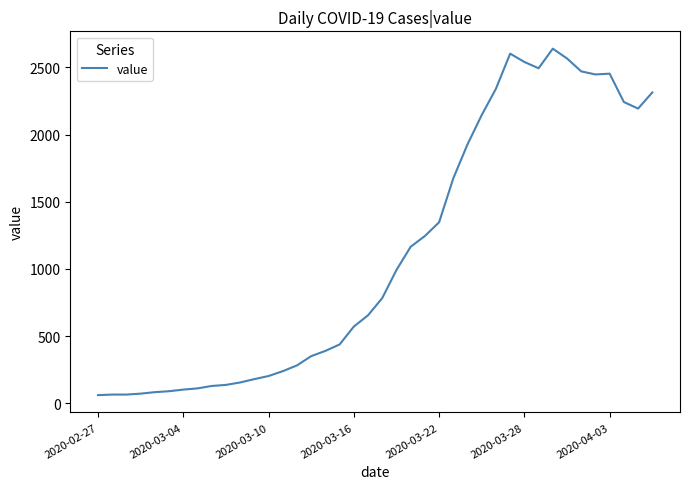

What is the maximum value shown in the chart?

2639